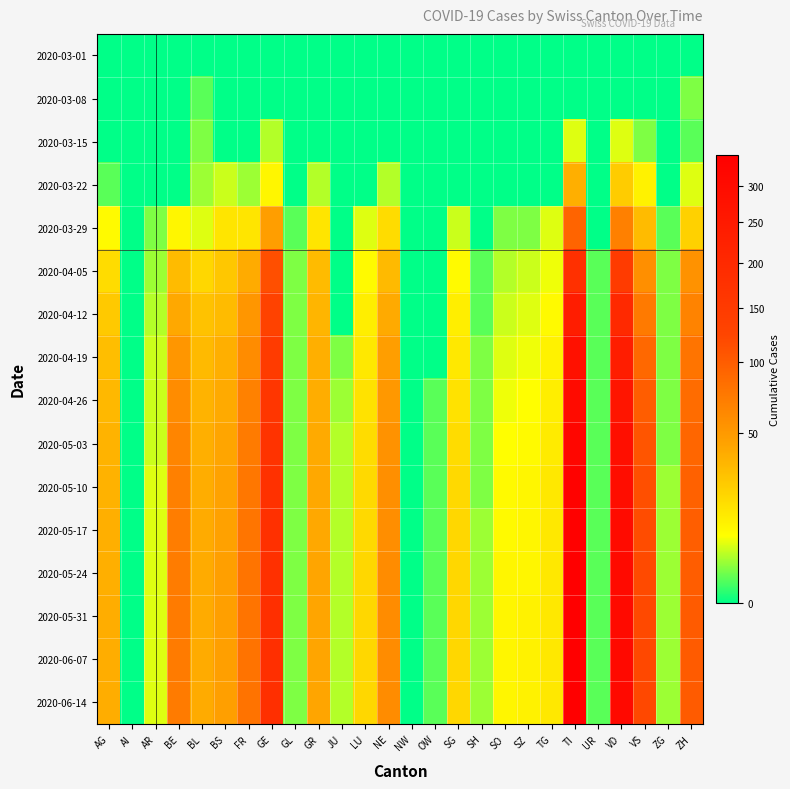

Reading left to right, extract all data points from this chart.

2020-03-01: AG=0	AI=0	AR=0	BE=0	BL=0	BS=0	FR=0	GE=0	GL=0	GR=0	JU=0	LU=0	NE=0	NW=0	OW=0	SG=0	SH=0	SO=0	SZ=0	TG=0	TI=0	UR=0	VD=0	VS=0	ZG=0	ZH=0
2020-03-08: AG=0	AI=0	AR=0	BE=0	BL=1	BS=0	FR=0	GE=0	GL=0	GR=0	JU=0	LU=0	NE=0	NW=0	OW=0	SG=0	SH=0	SO=0	SZ=0	TG=0	TI=0	UR=0	VD=0	VS=0	ZG=0	ZH=2
2020-03-15: AG=0	AI=0	AR=0	BE=0	BL=2	BS=0	FR=0	GE=4	GL=0	GR=0	JU=0	LU=0	NE=0	NW=0	OW=0	SG=0	SH=0	SO=0	SZ=0	TG=0	TI=6	UR=0	VD=6	VS=2	ZG=0	ZH=1
2020-03-22: AG=1	AI=0	AR=0	BE=0	BL=3	BS=5	FR=3	GE=10	GL=0	GR=4	JU=0	LU=0	NE=4	NW=0	OW=0	SG=0	SH=0	SO=0	SZ=0	TG=0	TI=37	UR=0	VD=24	VS=11	ZG=0	ZH=6
2020-03-29: AG=9	AI=0	AR=2	BE=10	BL=6	BS=15	FR=15	GE=47	GL=1	GR=15	JU=0	LU=6	NE=18	NW=0	OW=0	SG=5	SH=0	SO=2	SZ=2	TG=6	TI=93	UR=0	VD=69	VS=31	ZG=1	ZH=22
2020-04-05: AG=18	AI=0	AR=3	BE=31	BL=20	BS=26	FR=39	GE=113	GL=2	GR=31	JU=0	LU=9	NE=32	NW=0	OW=0	SG=9	SH=1	SO=4	SZ=5	TG=7	TI=180	UR=1	VD=150	VS=57	ZG=2	ZH=55
2020-04-12: AG=25	AI=0	AR=4	BE=41	BL=28	BS=31	FR=52	GE=131	GL=2	GR=34	JU=0	LU=12	NE=40	NW=0	OW=0	SG=12	SH=1	SO=5	SZ=6	TG=9	TI=237	UR=1	VD=200	VS=74	ZG=2	ZH=67
2020-04-19: AG=30	AI=0	AR=5	BE=52	BL=32	BS=37	FR=60	GE=148	GL=2	GR=37	JU=2	LU=14	NE=47	NW=0	OW=0	SG=14	SH=2	SO=6	SZ=7	TG=11	TI=278	UR=1	VD=239	VS=90	ZG=2	ZH=79
2020-04-26: AG=33	AI=0	AR=5	BE=60	BL=35	BS=40	FR=68	GE=163	GL=2	GR=38	JU=3	LU=16	NE=51	NW=0	OW=1	SG=16	SH=2	SO=7	SZ=8	TG=12	TI=302	UR=1	VD=265	VS=100	ZG=2	ZH=86
2020-05-03: AG=35	AI=0	AR=5	BE=65	BL=37	BS=42	FR=73	GE=170	GL=2	GR=40	JU=4	LU=18	NE=55	NW=0	OW=1	SG=18	SH=2	SO=8	SZ=9	TG=13	TI=323	UR=1	VD=285	VS=108	ZG=2	ZH=91
2020-05-10: AG=36	AI=0	AR=6	BE=69	BL=38	BS=44	FR=76	GE=175	GL=2	GR=41	JU=4	LU=19	NE=57	NW=0	OW=1	SG=19	SH=2	SO=9	SZ=10	TG=14	TI=336	UR=1	VD=296	VS=114	ZG=3	ZH=96
2020-05-17: AG=37	AI=0	AR=6	BE=71	BL=39	BS=45	FR=78	GE=178	GL=2	GR=41	JU=4	LU=19	NE=58	NW=0	OW=1	SG=20	SH=3	SO=9	SZ=10	TG=14	TI=341	UR=1	VD=302	VS=117	ZG=3	ZH=99
2020-05-24: AG=37	AI=0	AR=6	BE=72	BL=39	BS=46	FR=79	GE=180	GL=2	GR=42	JU=4	LU=20	NE=59	NW=0	OW=1	SG=20	SH=3	SO=10	SZ=10	TG=14	TI=343	UR=1	VD=305	VS=119	ZG=3	ZH=100
2020-05-31: AG=38	AI=0	AR=6	BE=73	BL=39	BS=46	FR=79	GE=181	GL=2	GR=42	JU=4	LU=20	NE=59	NW=0	OW=1	SG=20	SH=3	SO=10	SZ=11	TG=14	TI=345	UR=1	VD=307	VS=120	ZG=3	ZH=101
2020-06-07: AG=38	AI=0	AR=6	BE=73	BL=39	BS=46	FR=80	GE=182	GL=2	GR=42	JU=4	LU=20	NE=59	NW=0	OW=1	SG=20	SH=3	SO=10	SZ=11	TG=14	TI=346	UR=1	VD=308	VS=121	ZG=3	ZH=101
2020-06-14: AG=38	AI=0	AR=6	BE=73	BL=39	BS=46	FR=80	GE=182	GL=2	GR=42	JU=4	LU=20	NE=59	NW=0	OW=1	SG=20	SH=3	SO=10	SZ=11	TG=14	TI=347	UR=1	VD=309	VS=121	ZG=3	ZH=102